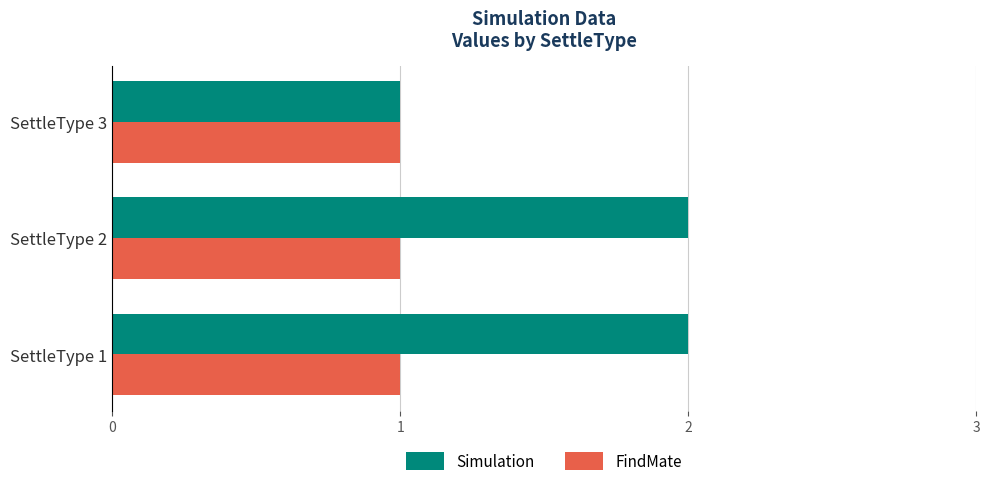

Which series changed the most between SettleType 1 and SettleType 3?

Simulation